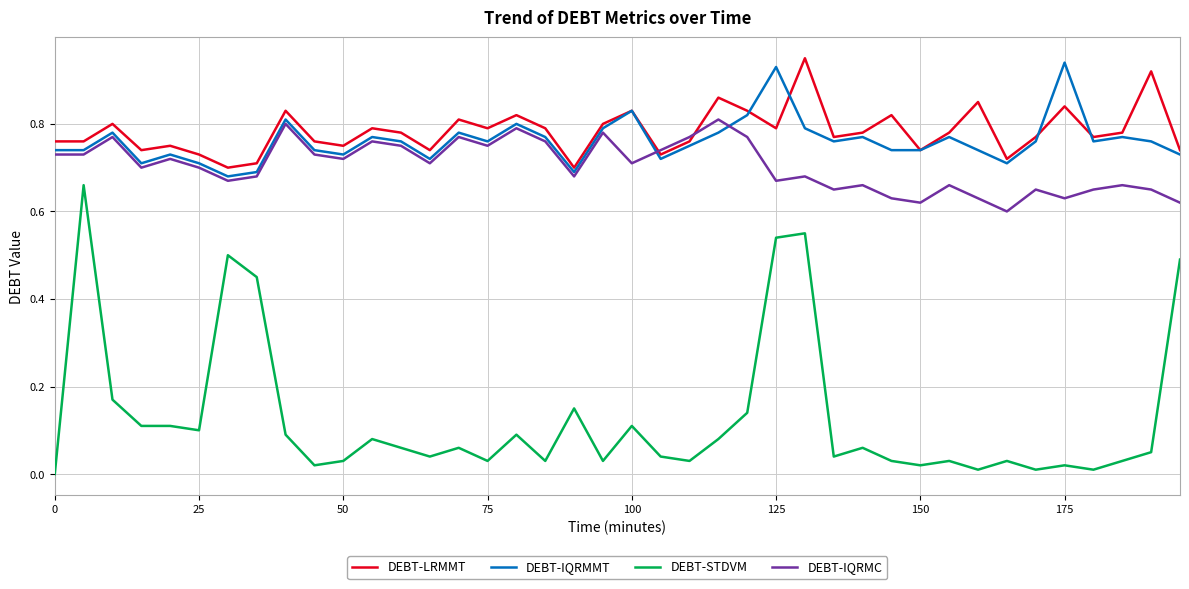

True or false: DEBT-STDVM and DEBT-LRMMT intersect in this chart.

False